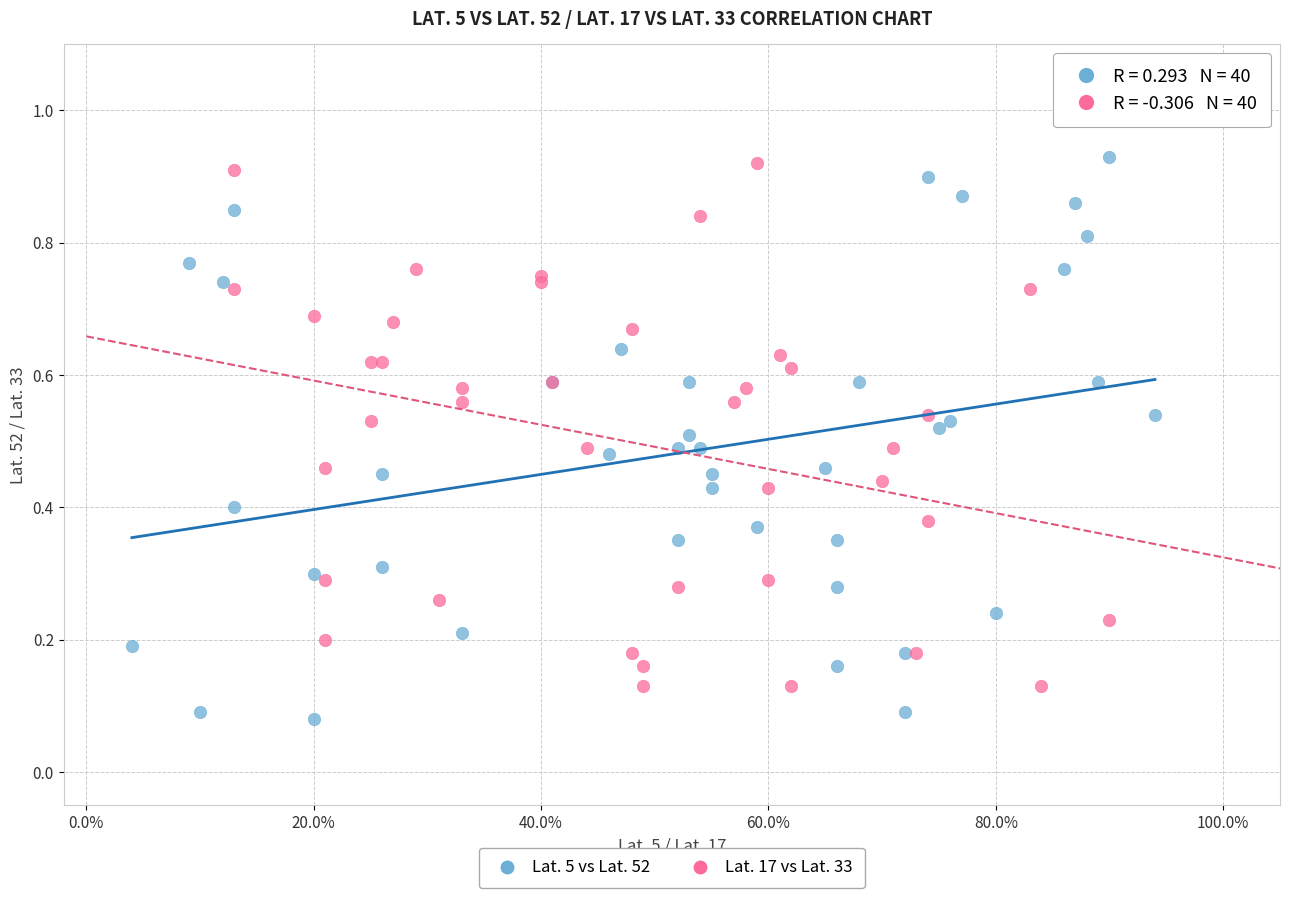

Which series has the widest spread of Y values?

Lat. 5 vs Lat. 52